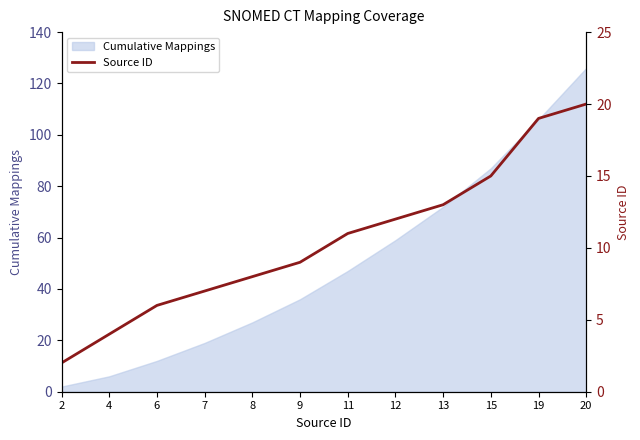

Which label corresponds to the smallest value in the chart?

2